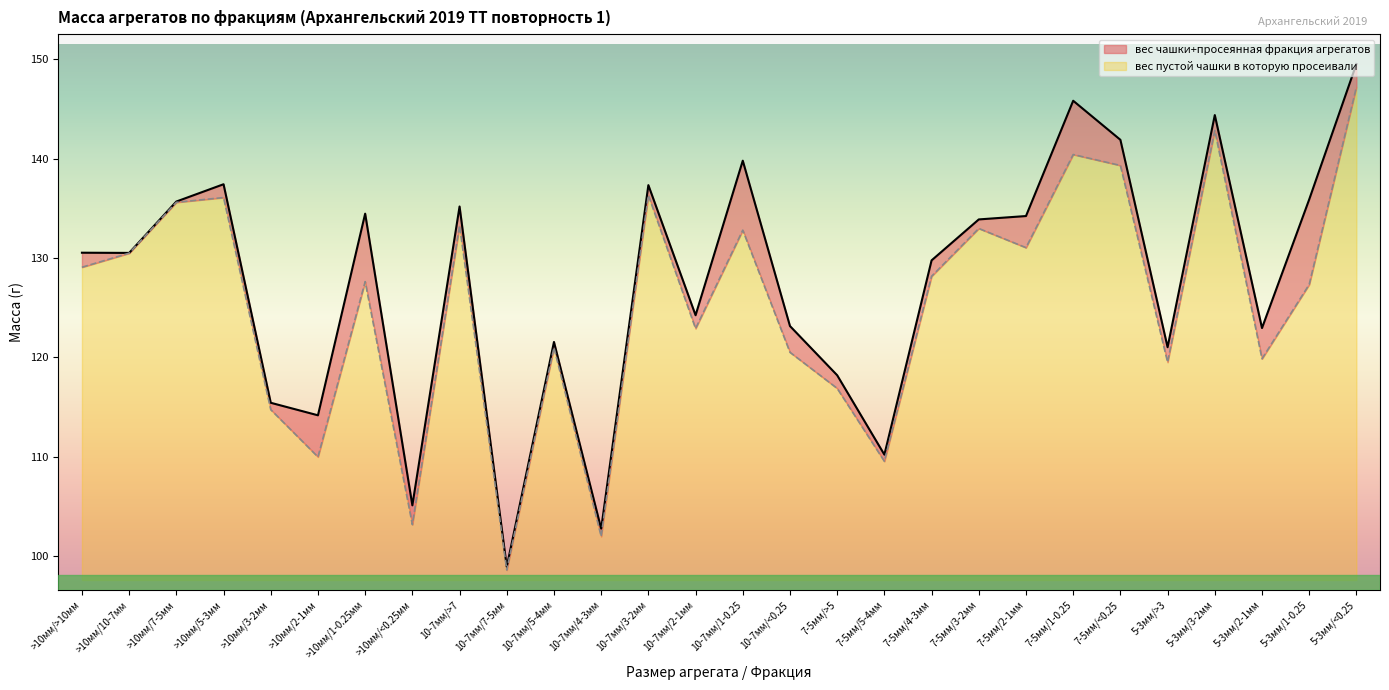

True or false: вес чашки+просеянная фракция агрегатов and вес пустой чашки в которую просеивали intersect in this chart.

False